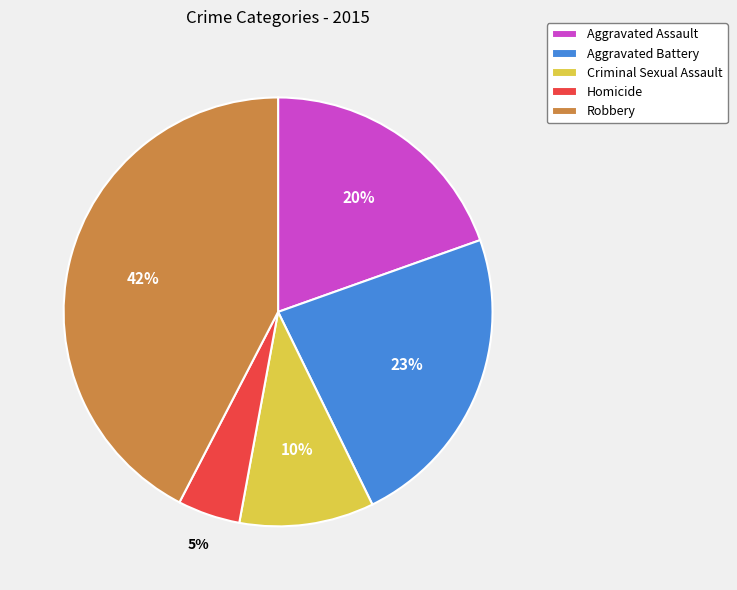

Is the sum of Aggravated Assault and Robbery greater than half?

Yes